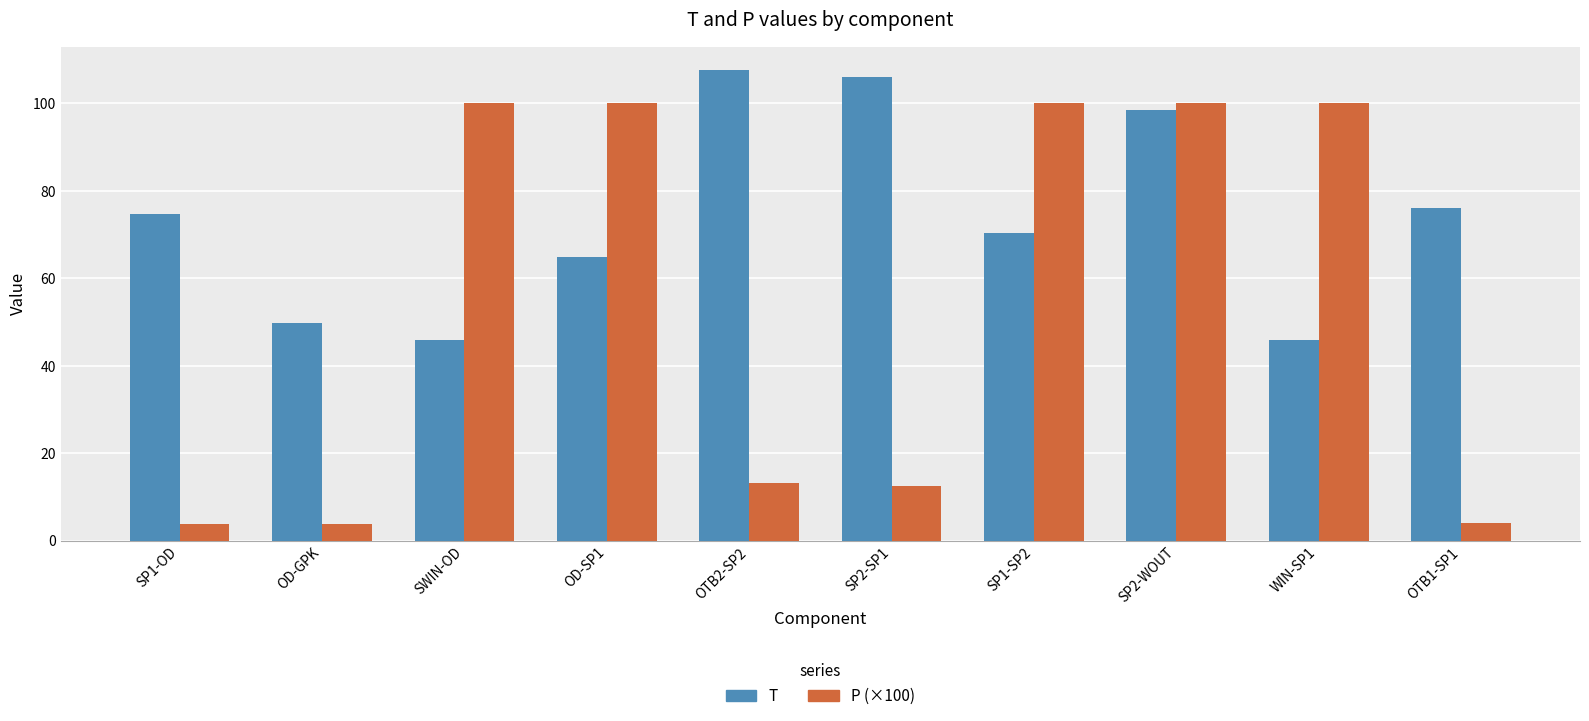

What is the label of the 7th bar from the left?

SP1-SP2